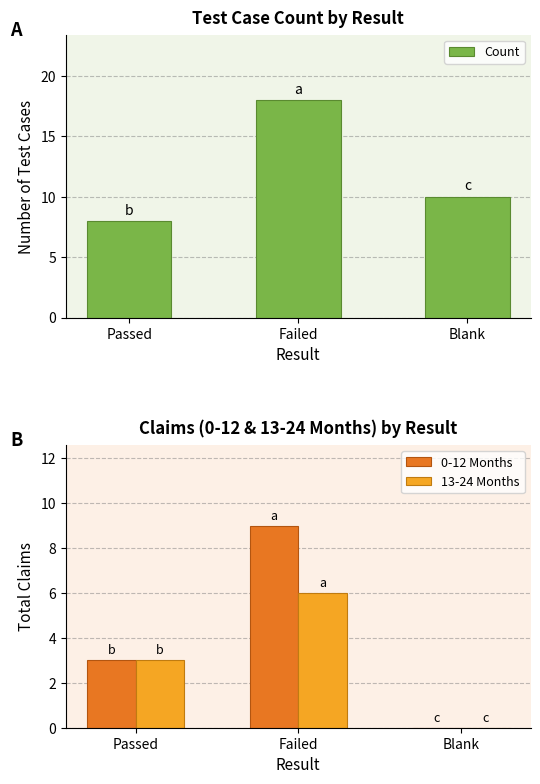

Is the value of 13-24 Months at Failed greater than the value of 0-12 Months at Passed?

Yes